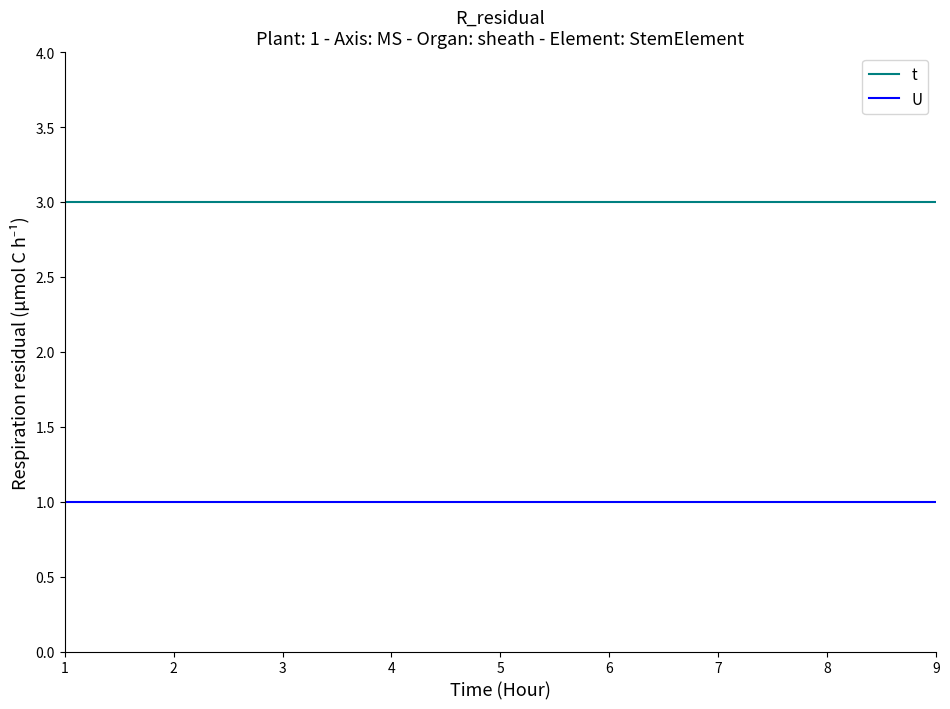

Rank the series at 3 from highest to lowest value.

t, U